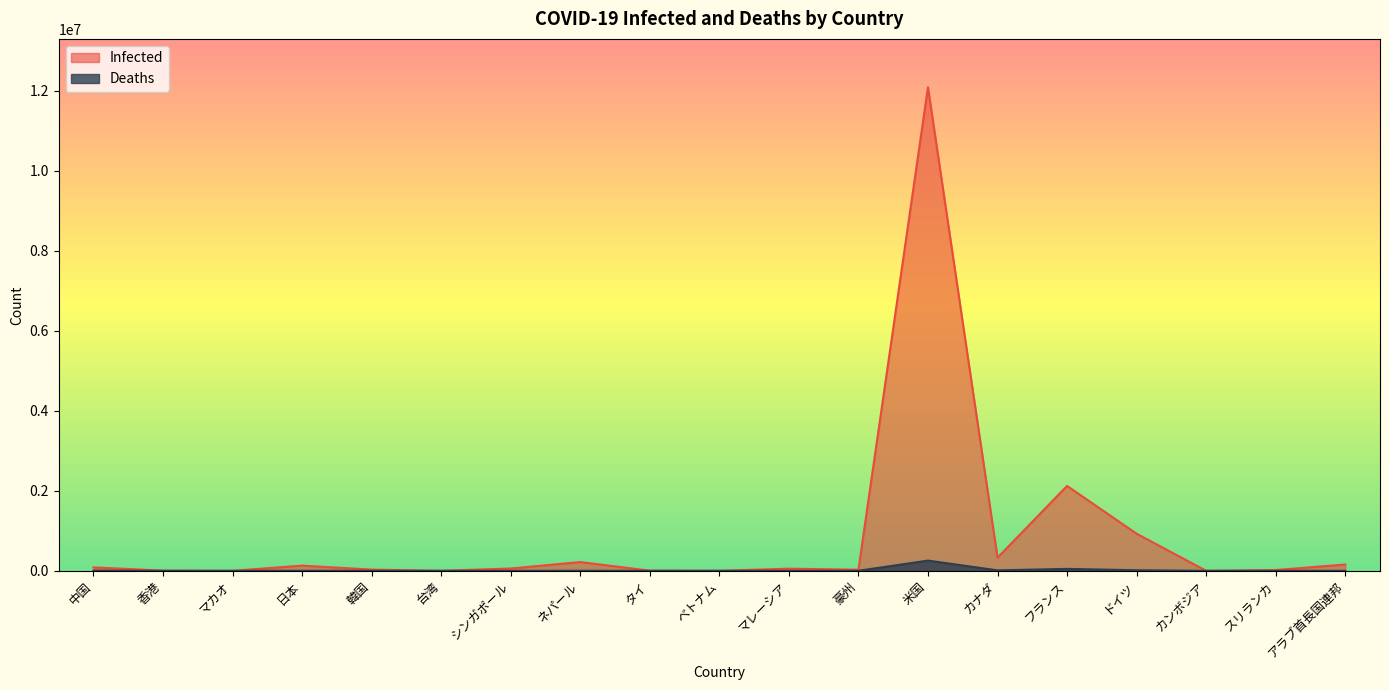

What are all the series names shown in the legend?

Infected, Deaths